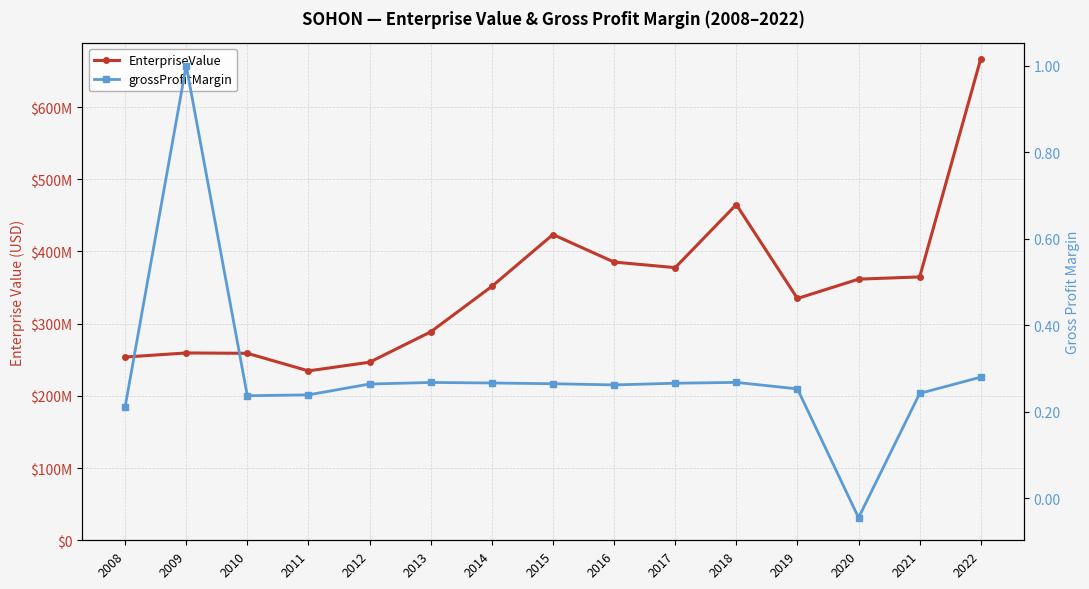

At which category does the chart reach its minimum across all series?

2020